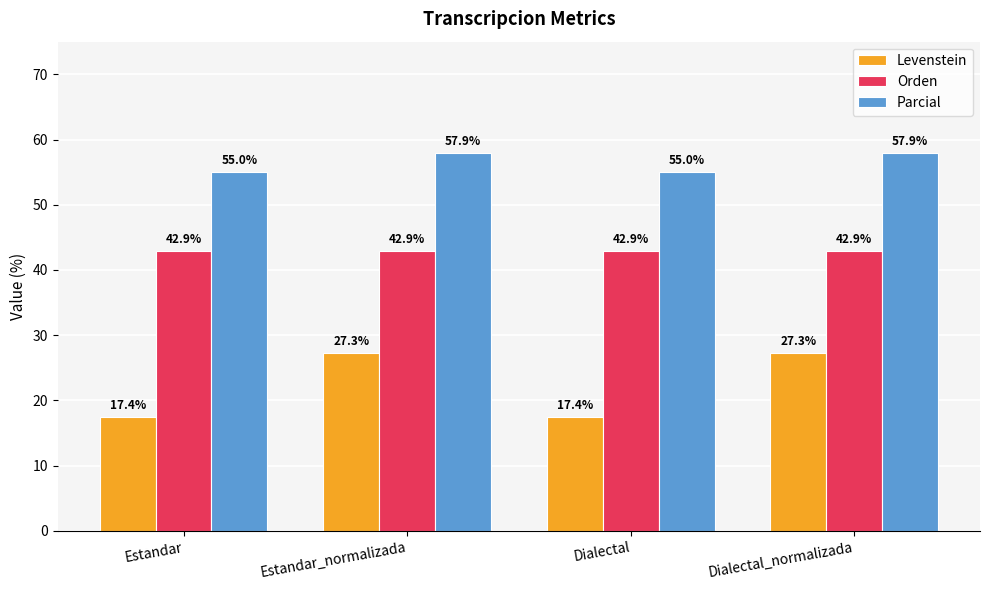

Are the bars horizontal?

No